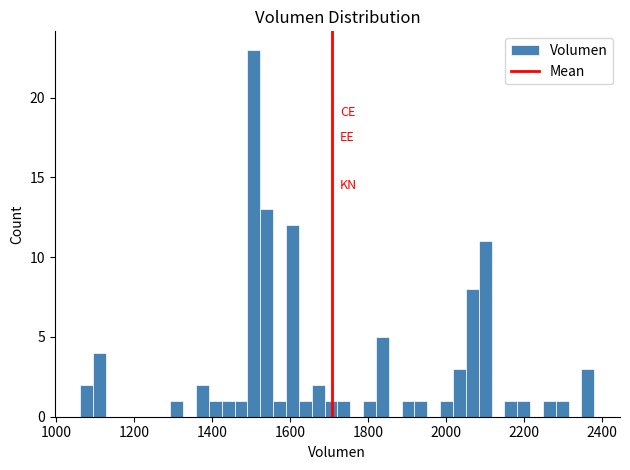

Read against the x-axis, roughly where is the centre of the tallest bar?

1500